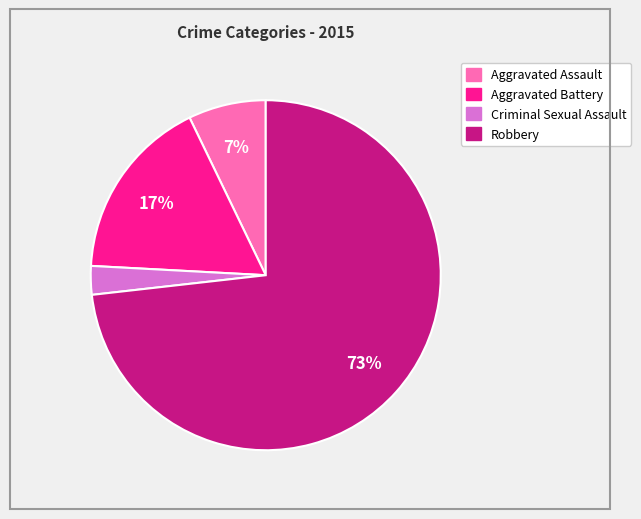

To the nearest percent, what is the average slice percentage?

25%